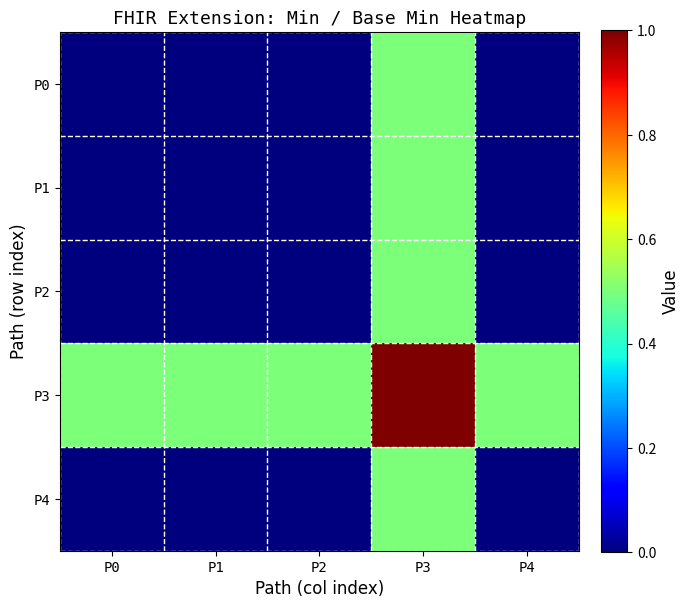

Reading left to right, extract all data points from this chart.

P0: P0=0.0	P1=0.0	P2=0.0	P3=0.5	P4=0.0
P1: P0=0.0	P1=0.0	P2=0.0	P3=0.5	P4=0.0
P2: P0=0.0	P1=0.0	P2=0.0	P3=0.5	P4=0.0
P3: P0=0.5	P1=0.5	P2=0.5	P3=1.0	P4=0.5
P4: P0=0.0	P1=0.0	P2=0.0	P3=0.5	P4=0.0